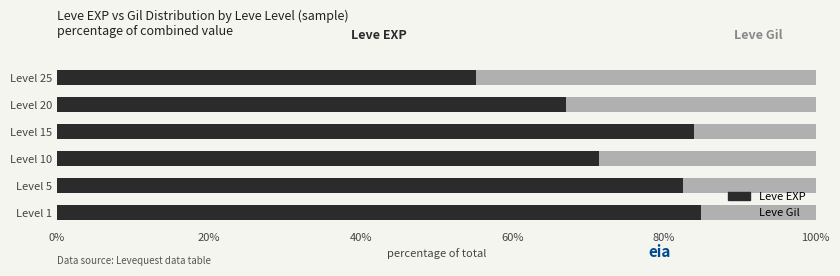

The Leve EXP series shows 138.2 at Level 15. True or false?

False